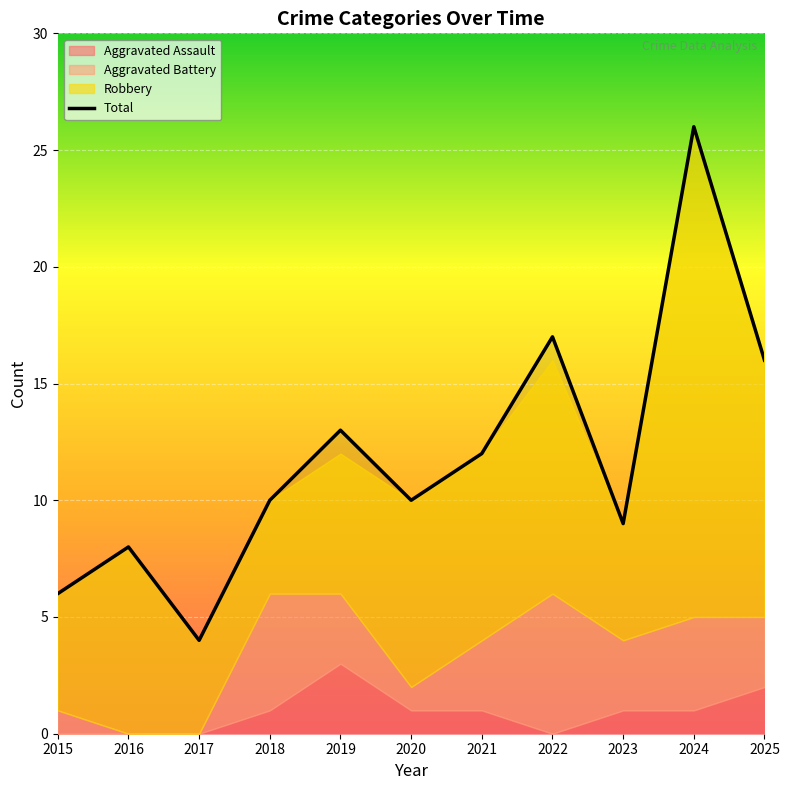

What is the sum of the values at 2025 and 2024?

42